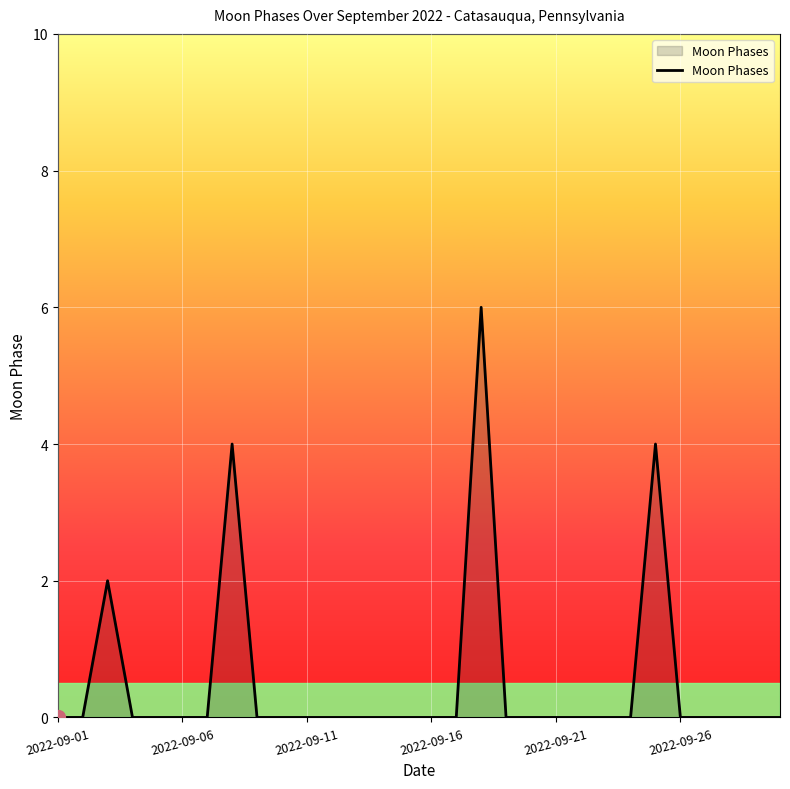

Does the chart display data point markers on the line(s)?

No